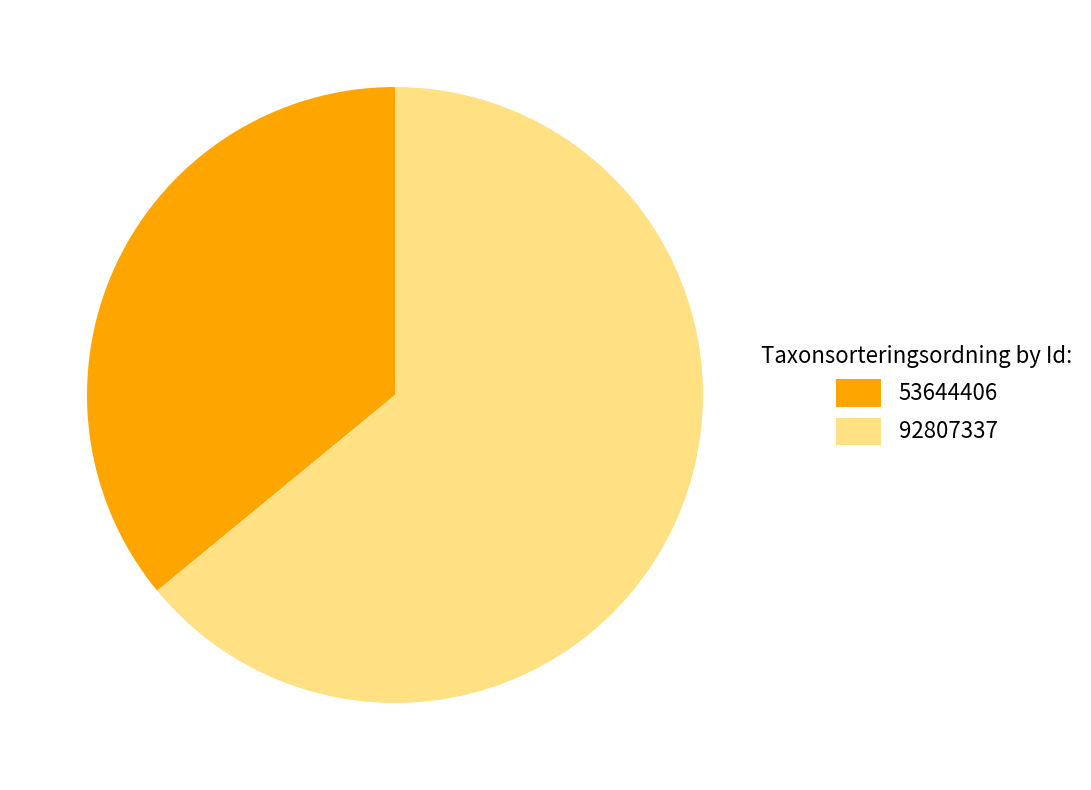

To the nearest percent, what percentage of the pie is 53644406?

36%